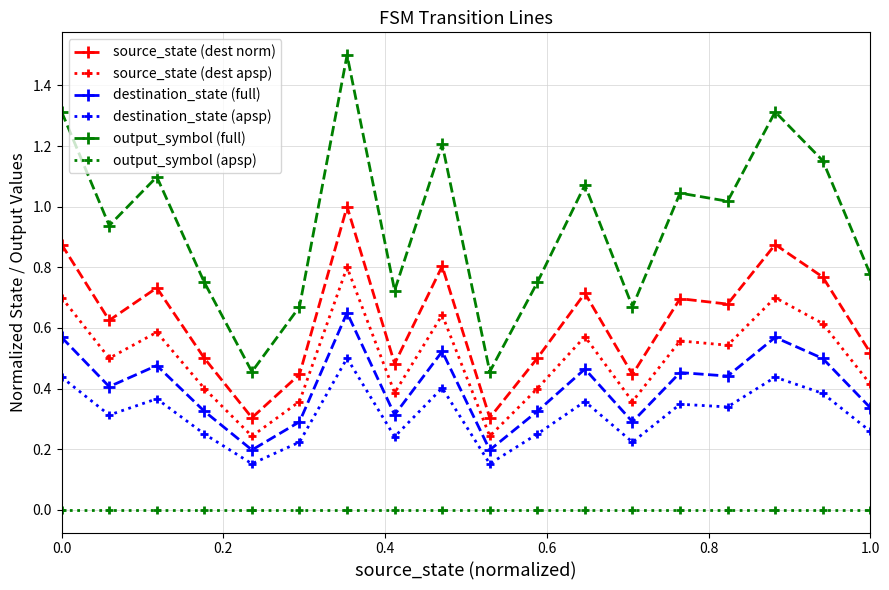

How many destination_state (full) values are between 0 and 1?

18